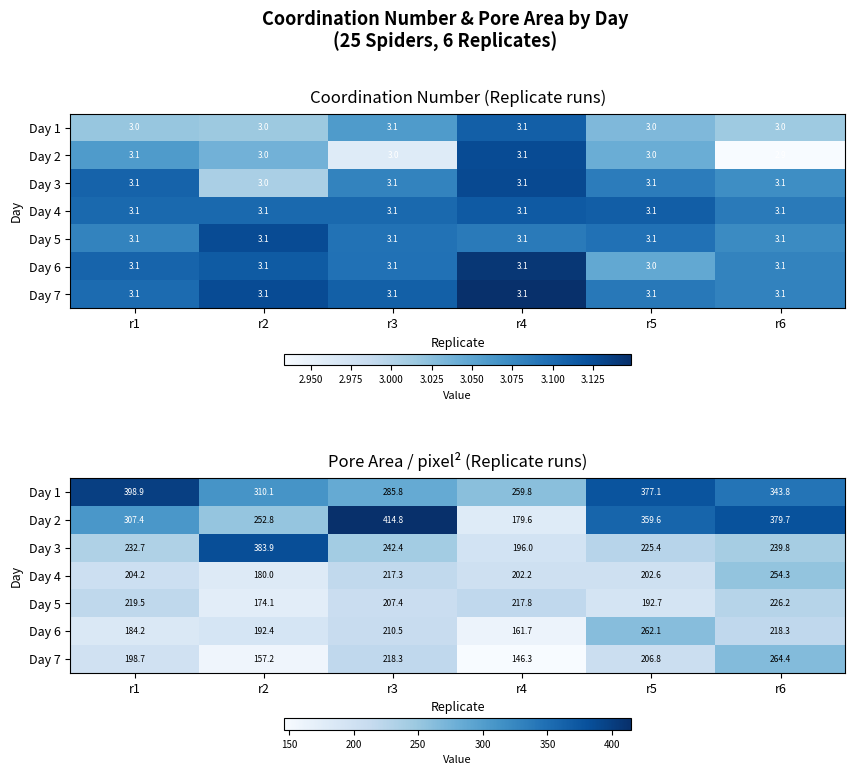

What is the sum of the Day 5 values at r5 and r3?

400.2